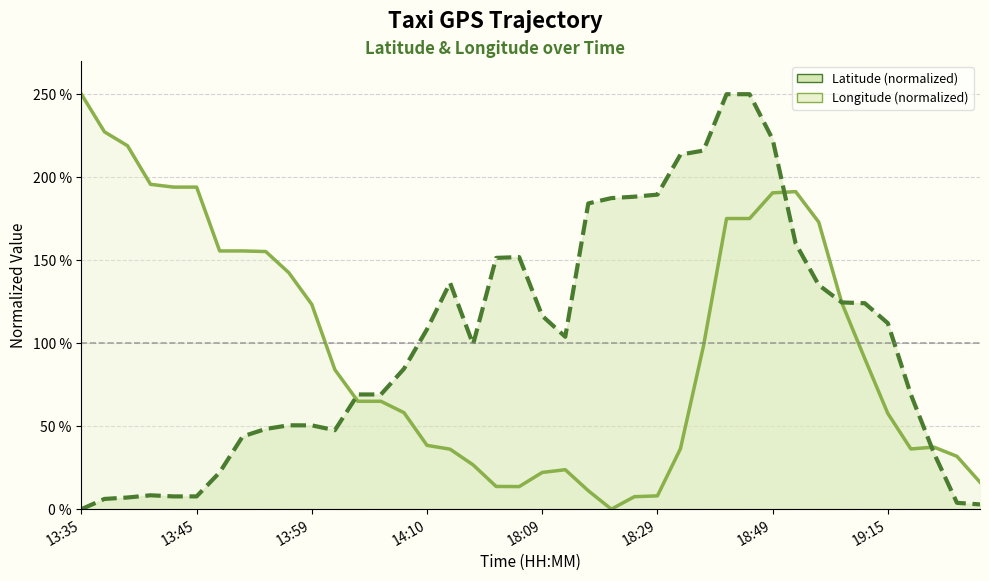

Is it true that lon equals 9.5 at 21?

False